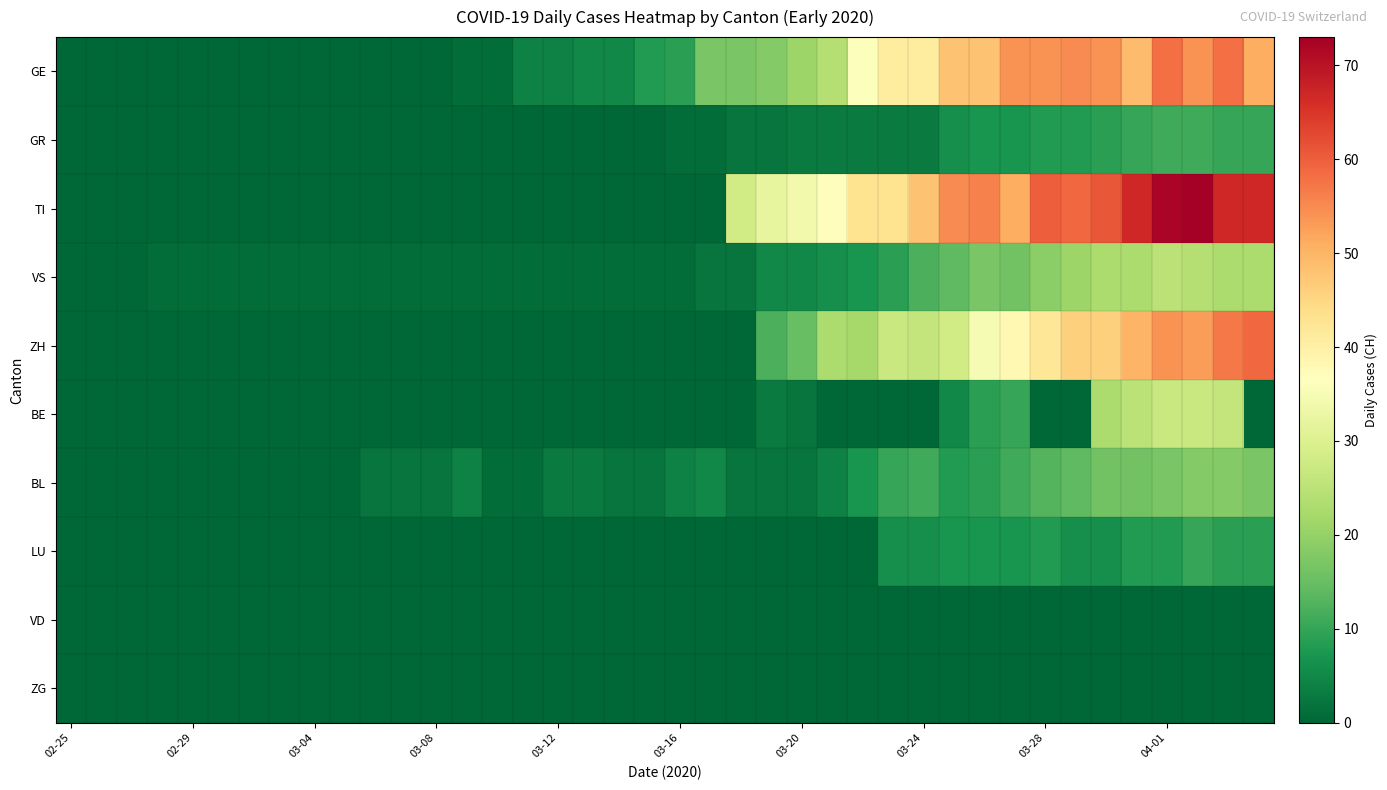

Reading left to right, extract all data points from this chart.

GE: 0	0	0	0	0	0	0	0	0	0	0	0	0	1	1	4	4	5	5	8	9	17	17	18	21	24	36	41	41	48	48	54	54	55	54	49	58	54	58	51
GR: 0	0	0	0	0	0	0	0	0	0	0	0	0	0	0	0	0	0	0	0	1	1	2	2	3	3	3	3	3	6	7	7	8	8	9	10	11	11	10	10
TI: 0	0	0	0	0	0	0	0	0	0	0	0	0	0	0	0	0	0	0	0	0	0	28	32	34	37	43	43	48	55	56	51	60	59	61	67	72	73	67	67
VS: 0	0	0	1	1	1	1	1	1	1	1	1	1	1	1	1	1	1	1	1	1	2	2	5	5	6	7	9	12	14	17	16	19	21	23	23	25	24	23	23
ZH: 0	0	0	0	0	0	0	0	0	0	0	0	0	0	0	0	0	0	0	0	0	0	0	12	15	23	22	27	26	28	35	38	42	46	46	50	54	53	57	59
BE: 0	0	0	0	0	0	0	0	0	0	0	0	0	0	0	0	0	0	0	0	0	0	0	3	2	0	0	0	0	5	9	10	0	0	23	25	27	27	26	0
BL: 0	0	0	0	0	0	0	0	0	0	2	2	2	4	1	1	3	3	2	2	4	5	2	2	2	4	7	10	11	8	9	11	13	14	16	16	17	18	18	17
LU: 0	0	0	0	0	0	0	0	0	0	0	0	0	0	0	0	0	0	0	0	0	0	0	0	0	0	0	6	6	7	7	7	8	6	6	8	8	10	9	9
VD: 0	0	0	0	0	0	0	0	0	0	0	0	0	0	0	0	0	0	0	0	0	0	0	0	0	0	0	0	0	0	0	0	0	0	0	0	0	0	0	0
ZG: 0	0	0	0	0	0	0	0	0	0	0	0	0	0	0	0	0	0	0	0	0	0	0	0	0	0	0	0	0	0	0	0	0	0	0	0	0	0	0	0